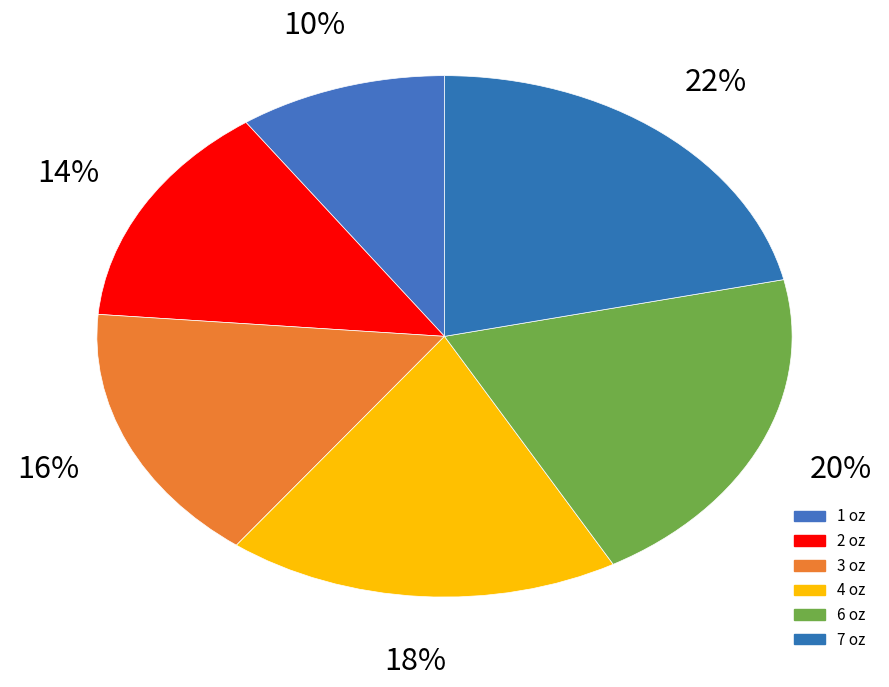

What percentage is NOT represented by 3 oz?

83.9%